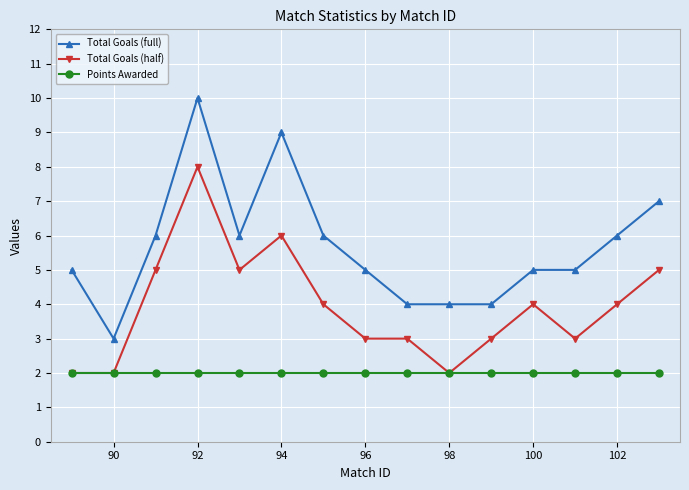

Which series has the widest spread of values?

Total Goals (full)